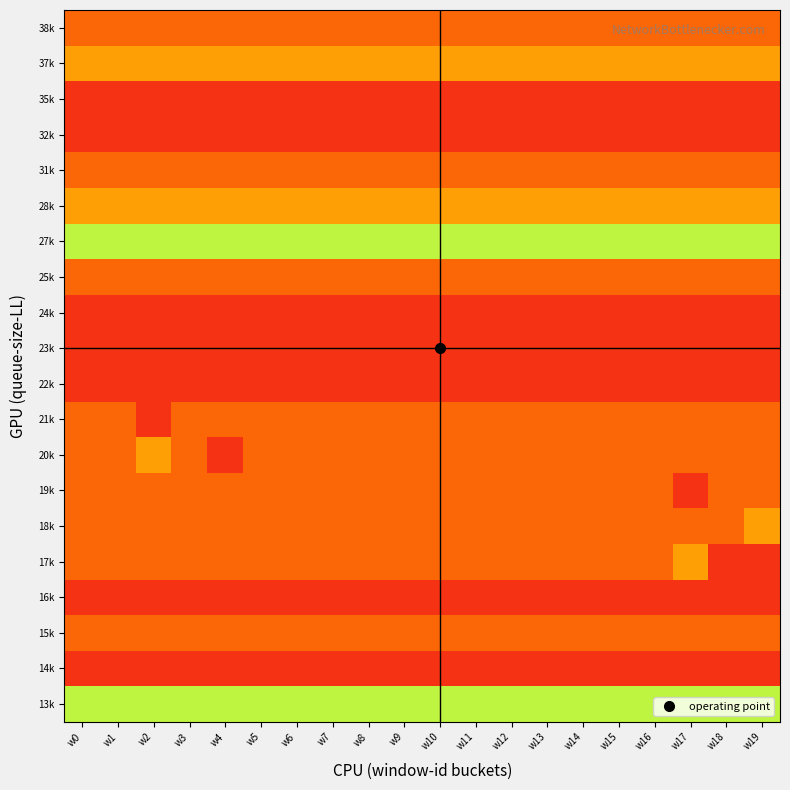

At how many categories does at least one series exceed 6?

20